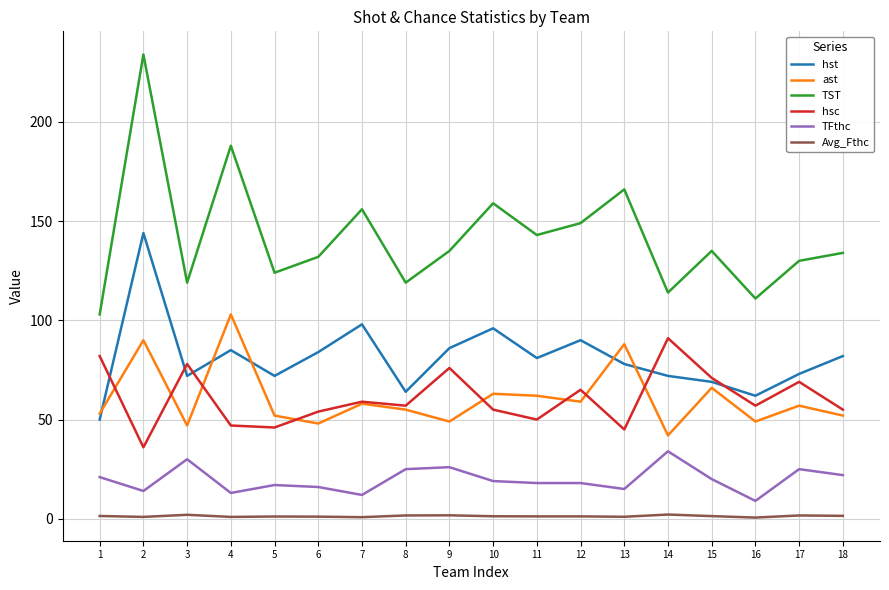

The value of ast at 8 is 93.5. True or false?

False